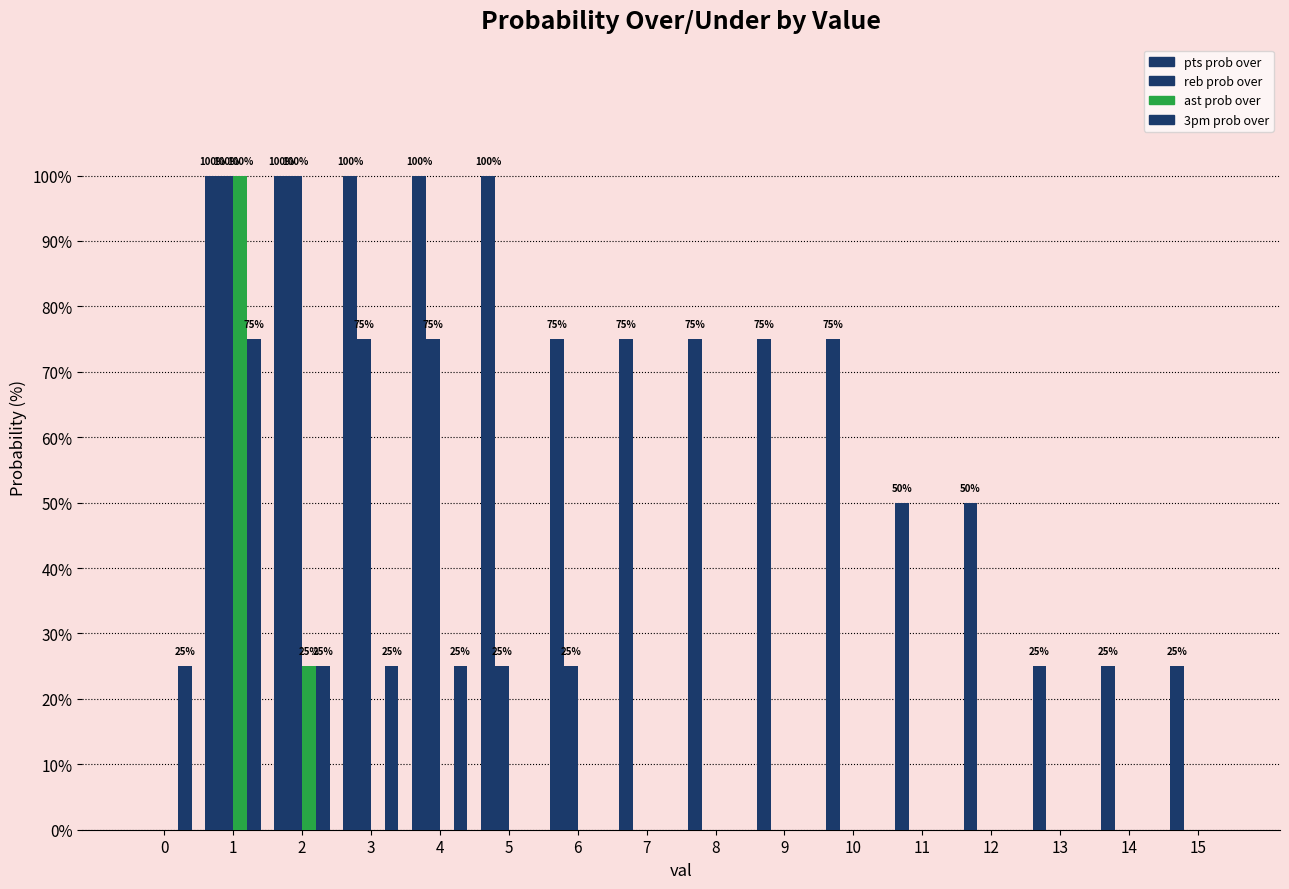

Is the value of 3pm prob over at 11 greater than the value of pts prob over at 8?

No